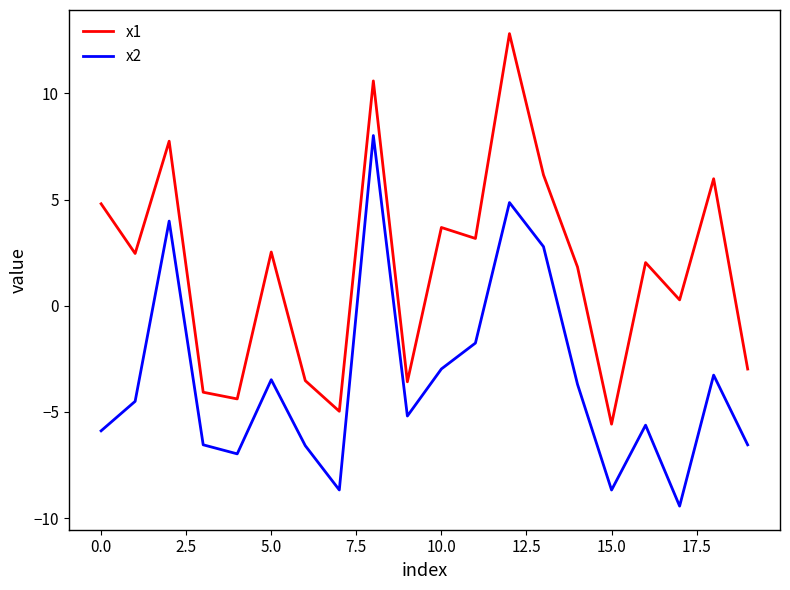

Which series has the largest total across all categories?

x1